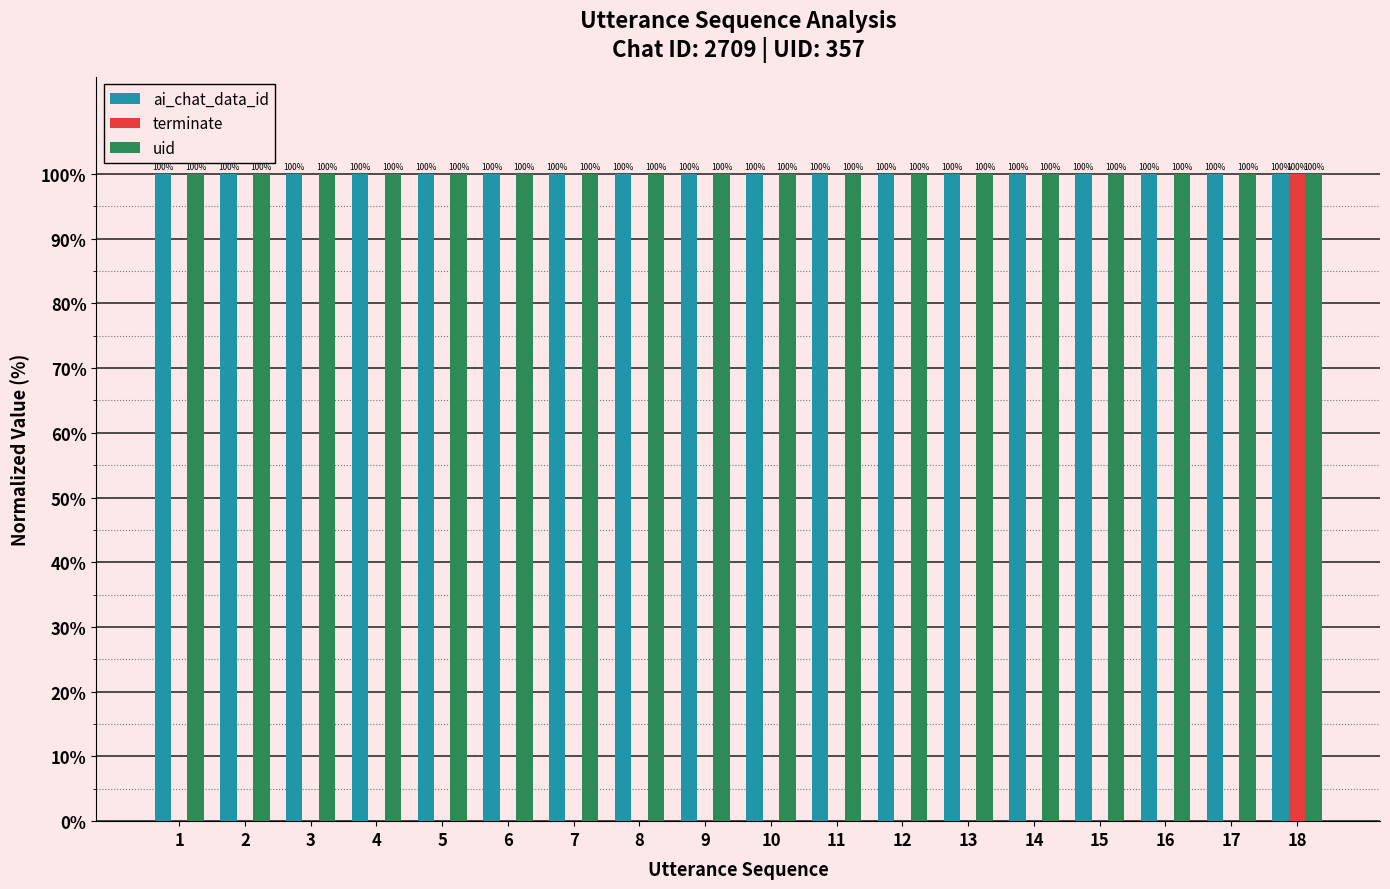

True or false: uid has a value of 41 at 5.

False